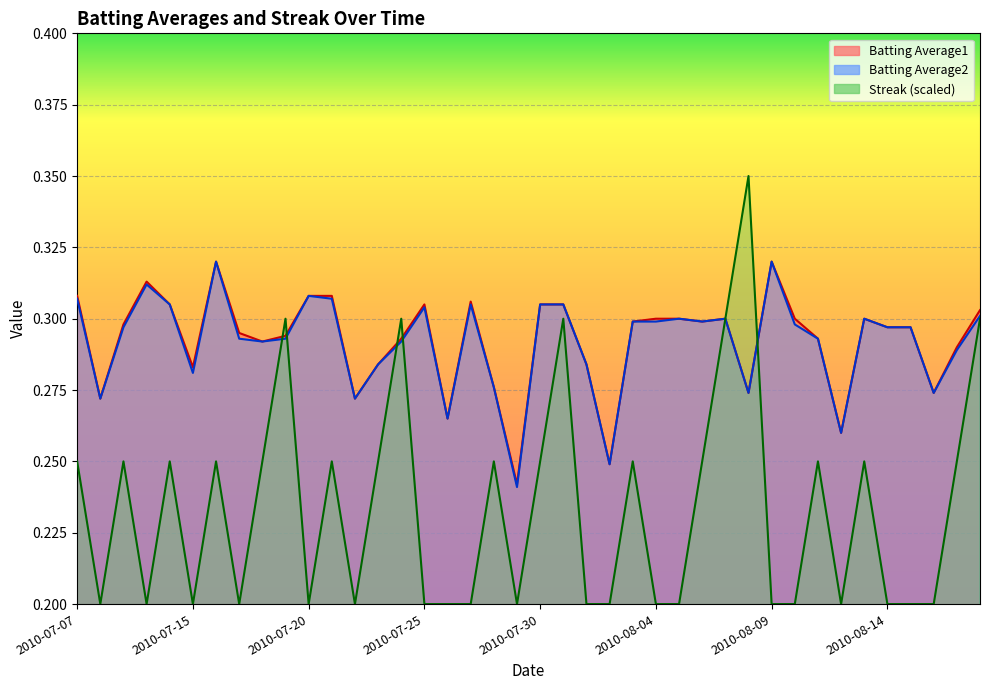

Which has a higher value, 2010-07-08 or 2010-07-19?

2010-07-19